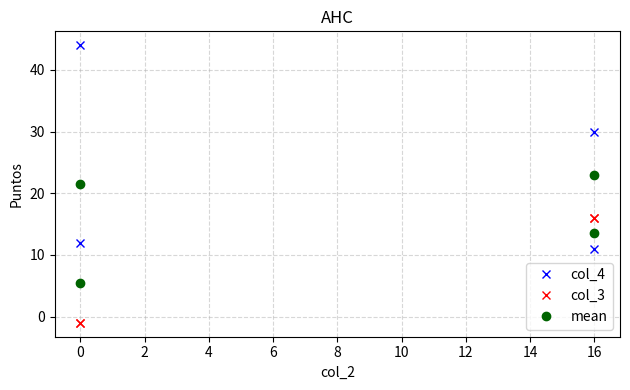

How many interior local peaks does the col_4 series have?

1